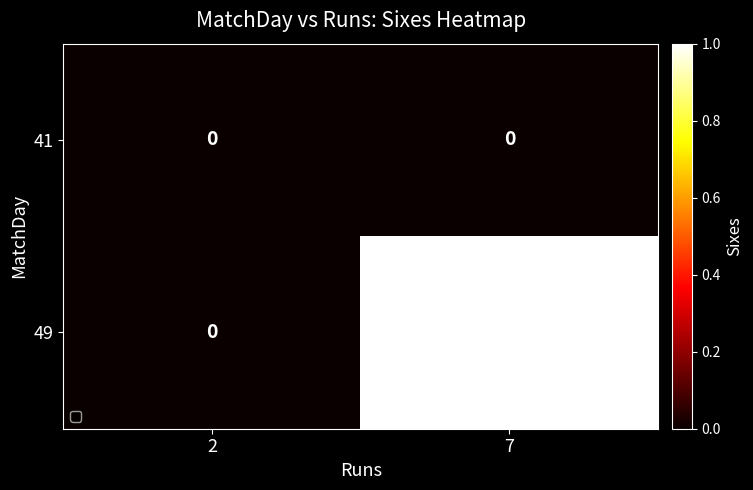

Rank the series by their average value, from highest to lowest.

49, 41